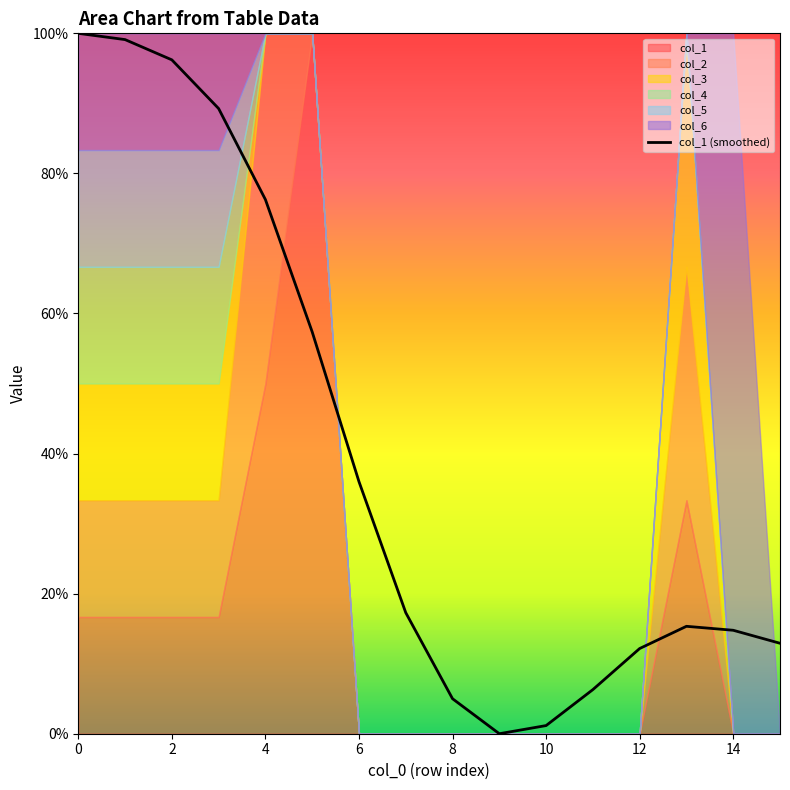

How many data points does each series have?

16